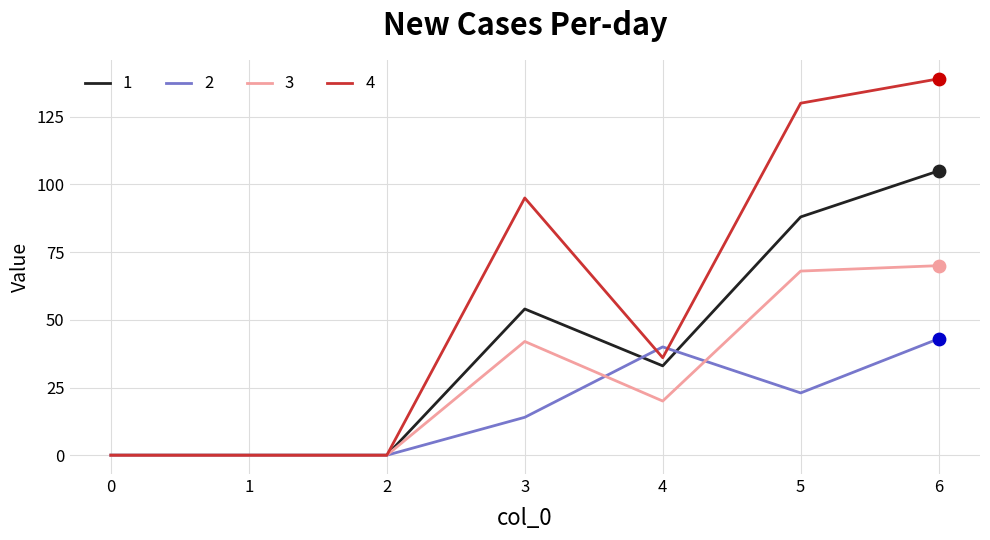

What are all the series names shown in the legend?

1, 2, 3, 4